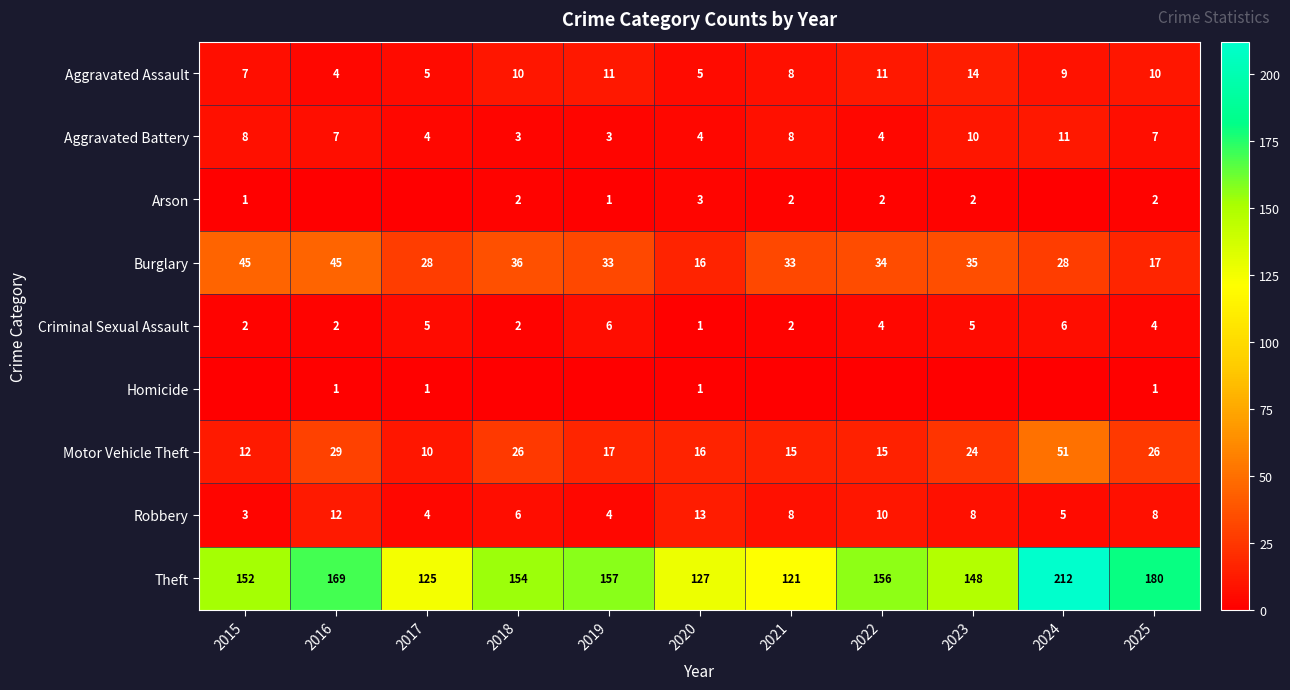

Which category has the highest value across all series?

2024